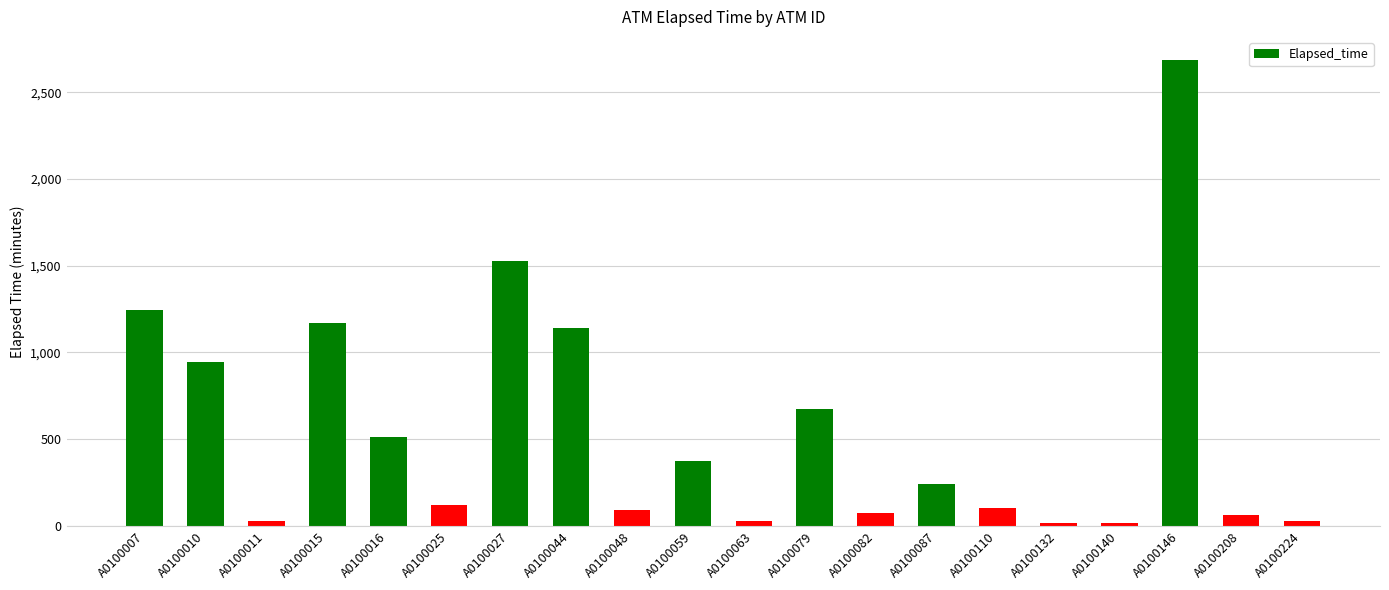

Which category has the highest value across all series?

A0100146